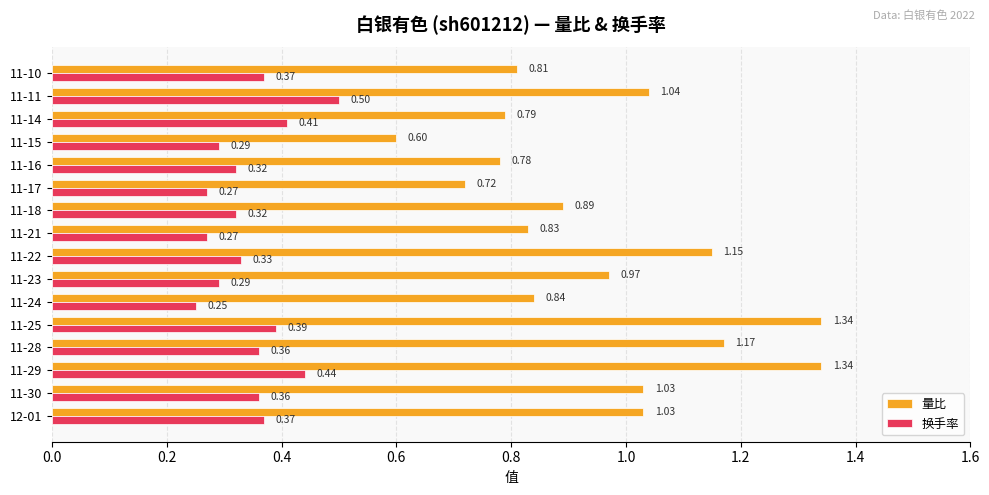

At which category is the sum across all series the highest?

11-29